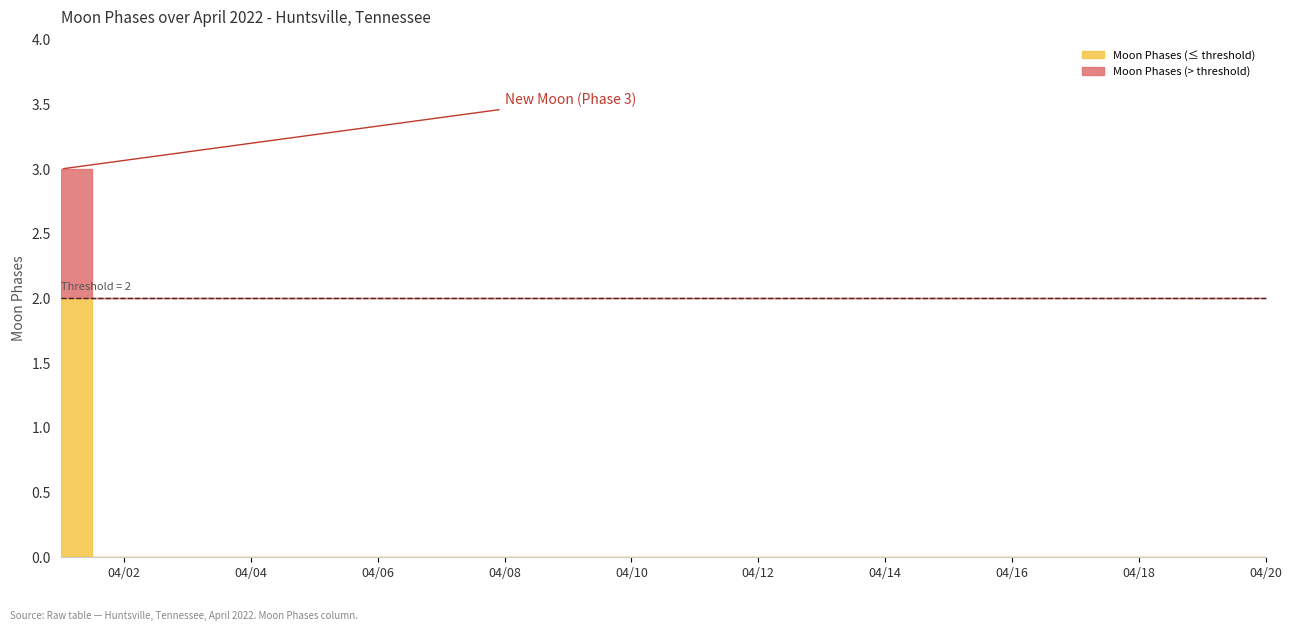

Reading left to right, extract all data points from this chart.

2022-04-01=3	2022-04-02=0	2022-04-03=0	2022-04-04=0	2022-04-05=0	2022-04-06=0	2022-04-07=0	2022-04-08=0	2022-04-09=0	2022-04-10=0	2022-04-11=0	2022-04-12=0	2022-04-13=0	2022-04-14=0	2022-04-15=0	2022-04-16=0	2022-04-17=0	2022-04-18=0	2022-04-19=0	2022-04-20=0